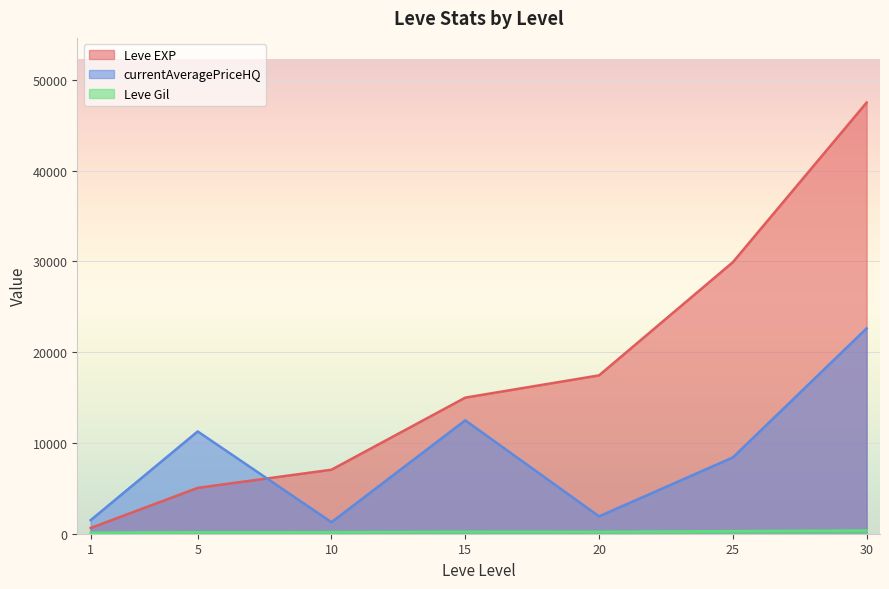

Rank the series by their average value, from lowest to highest.

Leve Gil, currentAveragePriceHQ, Leve EXP